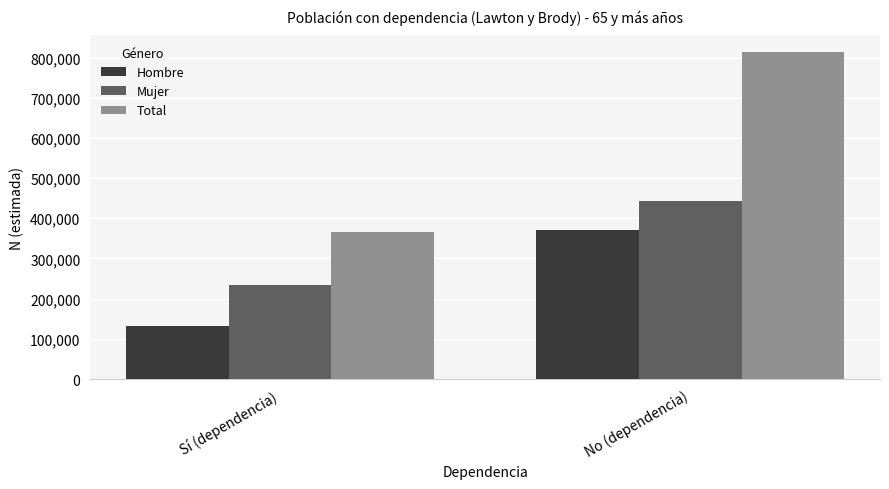

Which series has the widest spread of values?

Total